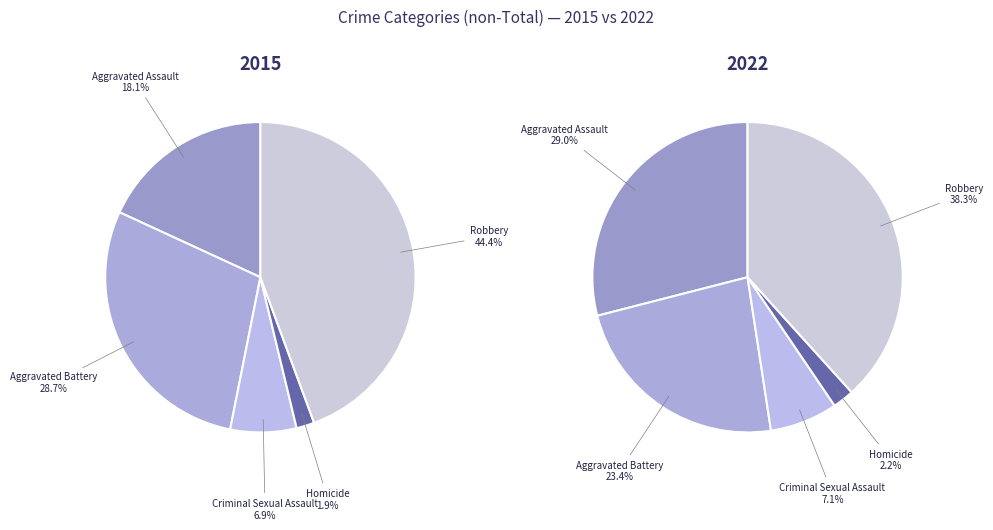

True or false: Aggravated Assault accounts for 18% of the total.

True